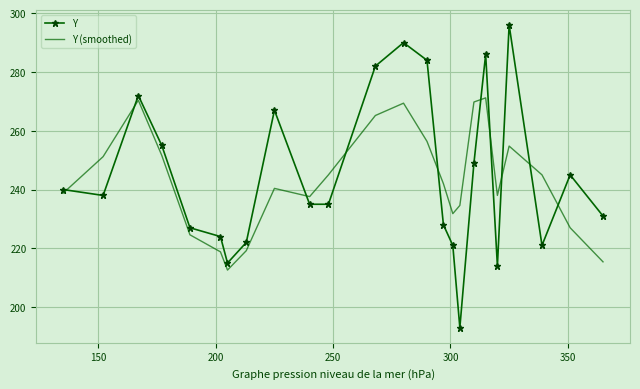

What are all the series names shown in the legend?

Y, Y (smoothed)